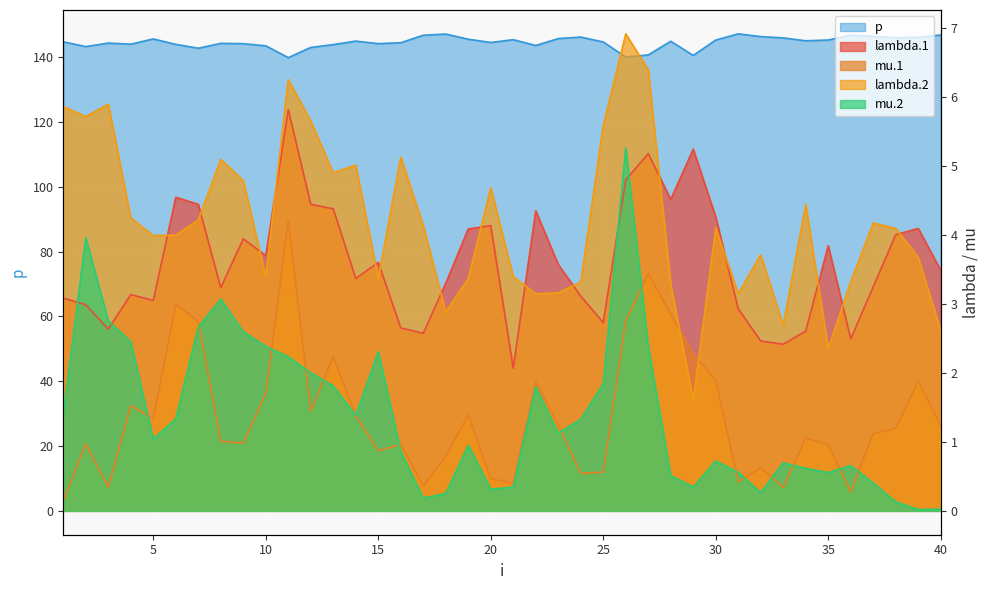

Between 22 and 38, which series saw the biggest shift?

p